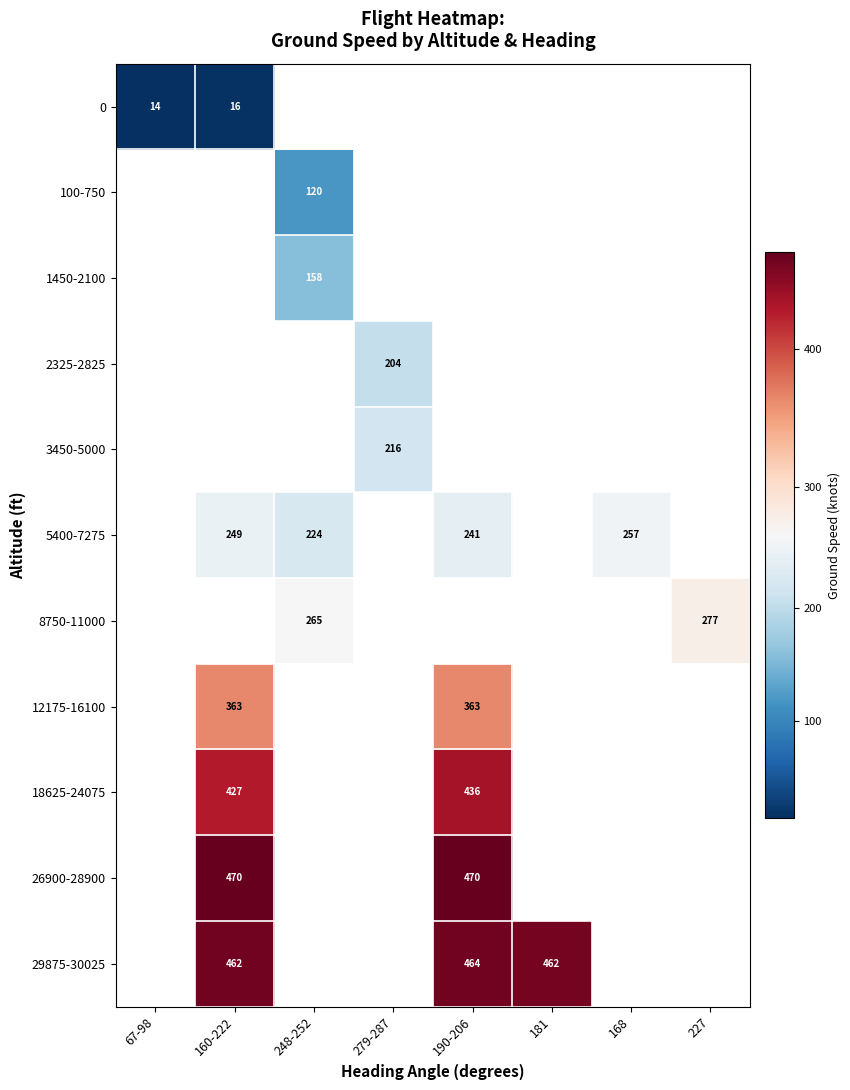

Which label corresponds to the largest value in the chart?

160-222